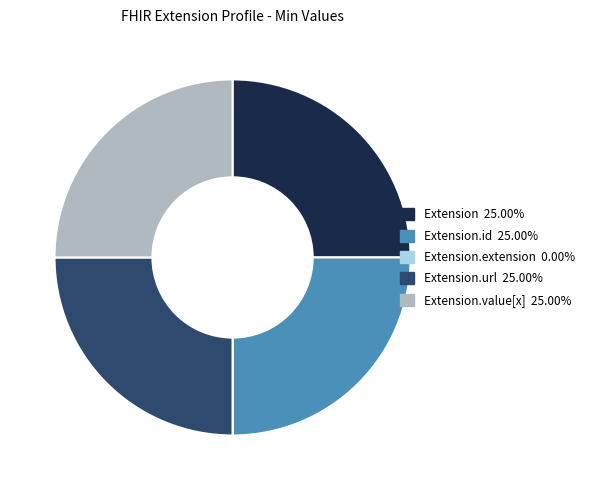

Is there a majority slice in this chart?

No